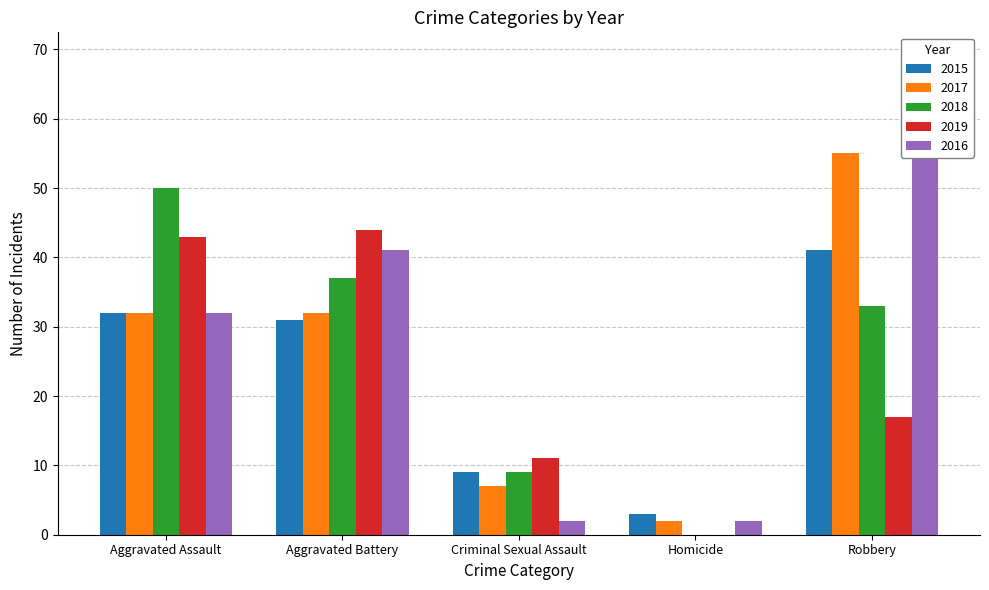

Rank the series at Aggravated Battery from lowest to highest value.

2015, 2017, 2018, 2016, 2019